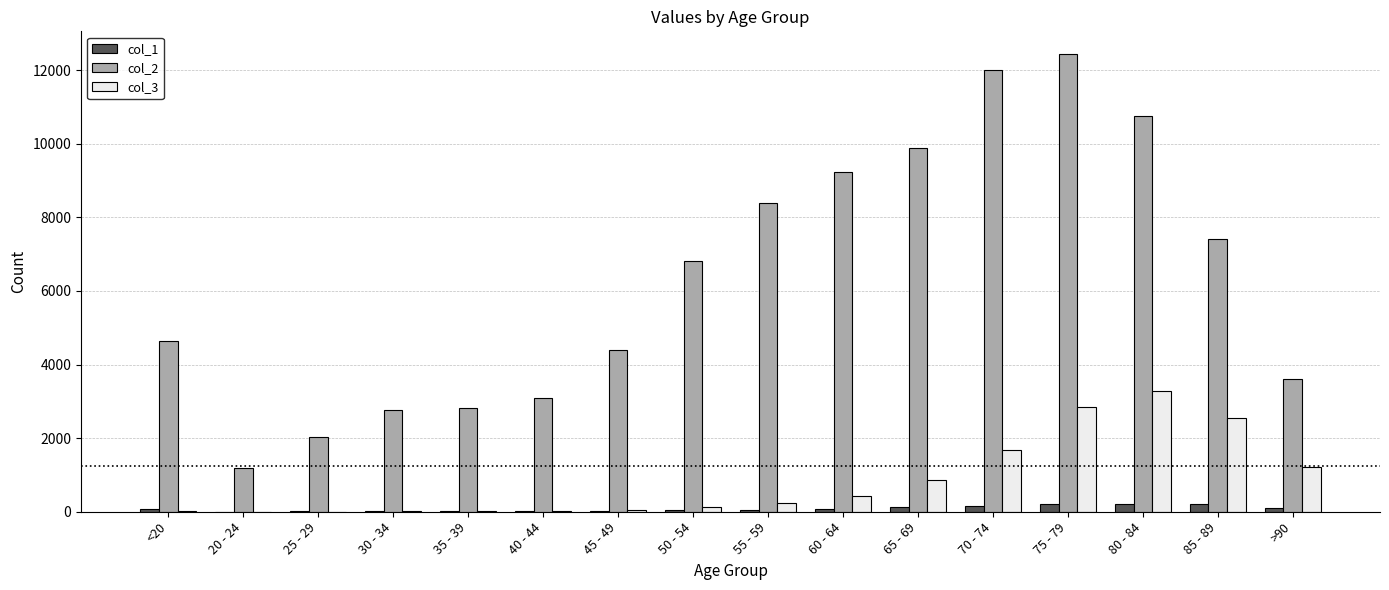

What is the total value across all series at 25 - 29?

2055